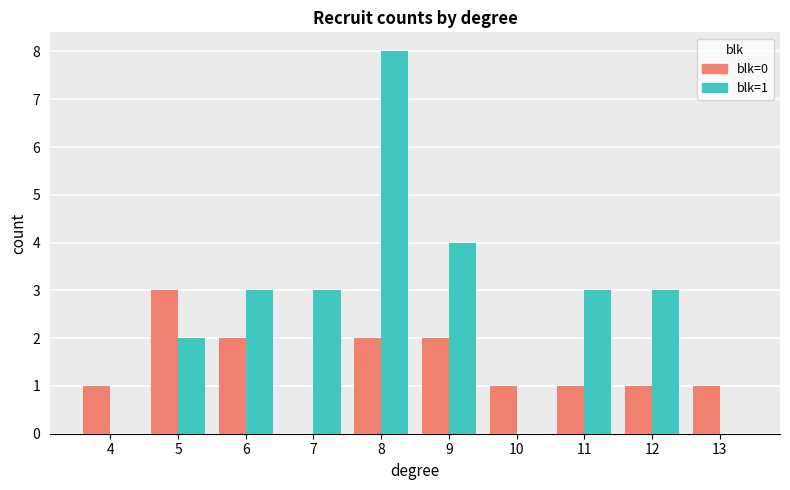

Between 5 and 11, which series saw the biggest shift?

blk=0